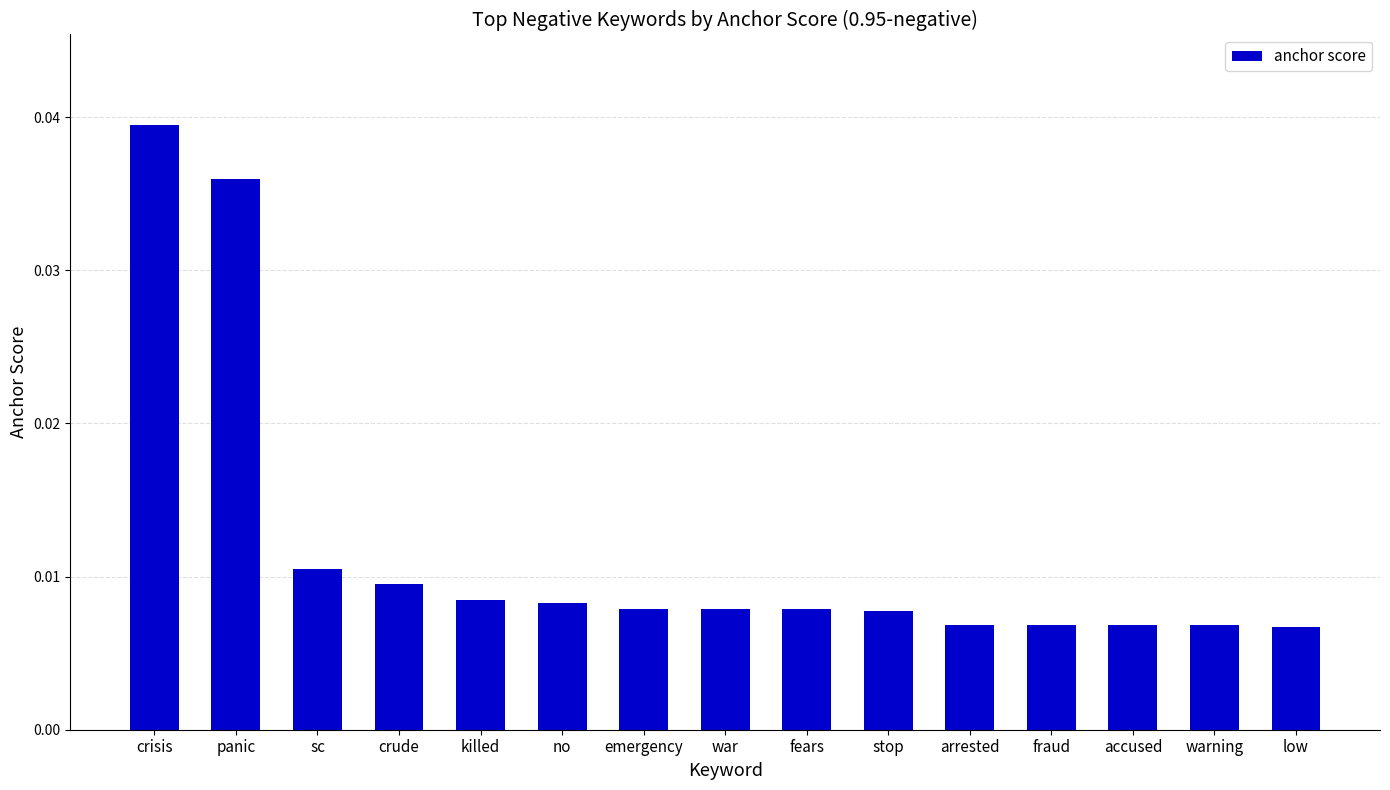

Between crisis and low, which is larger?

crisis